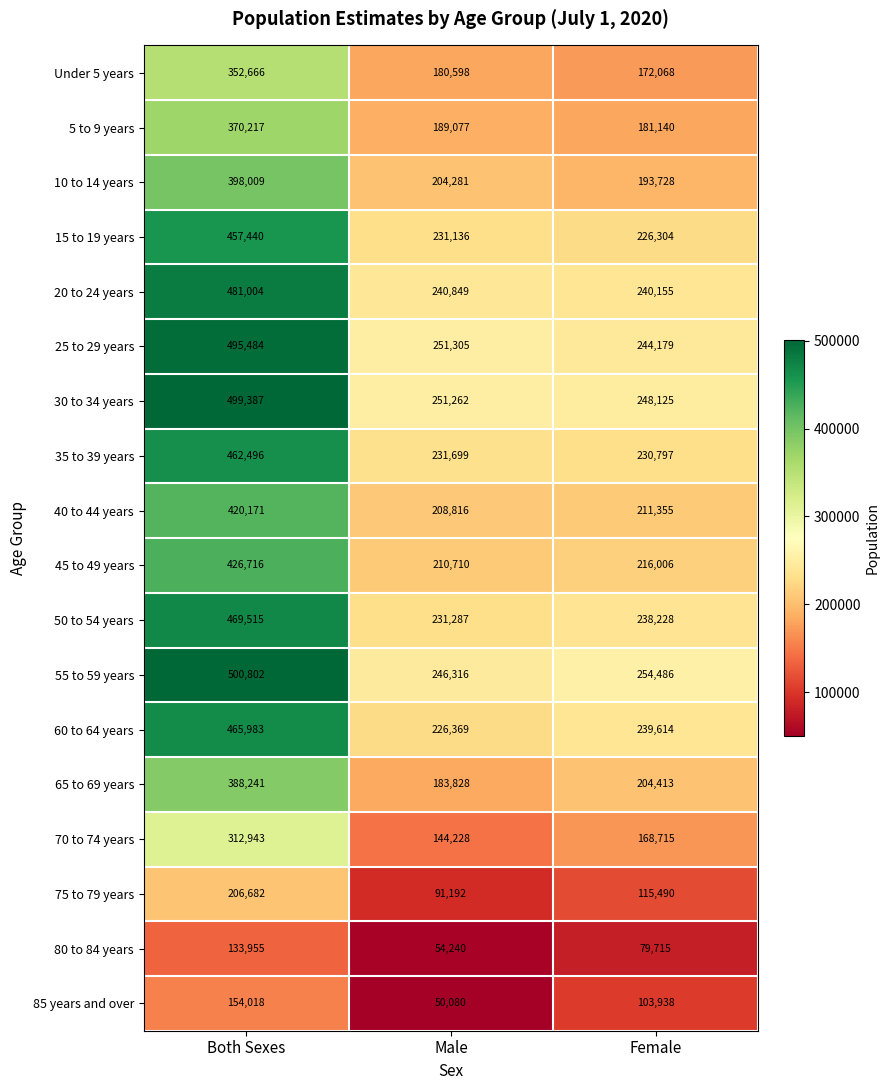

Which category has the highest value across all series?

Both Sexes